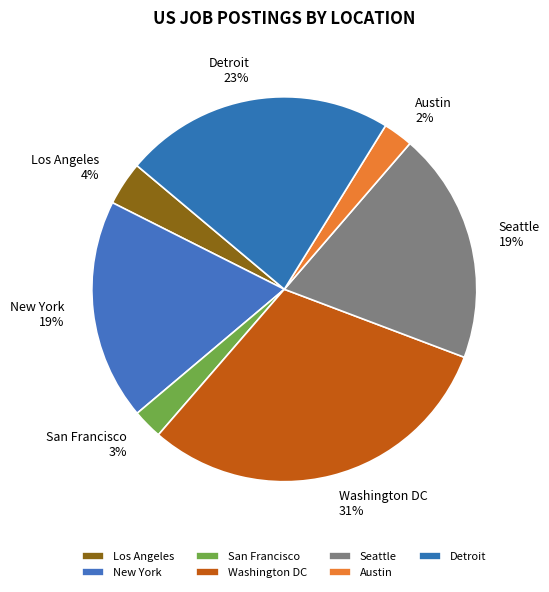

Is there any slice that represents more than half of the pie?

No